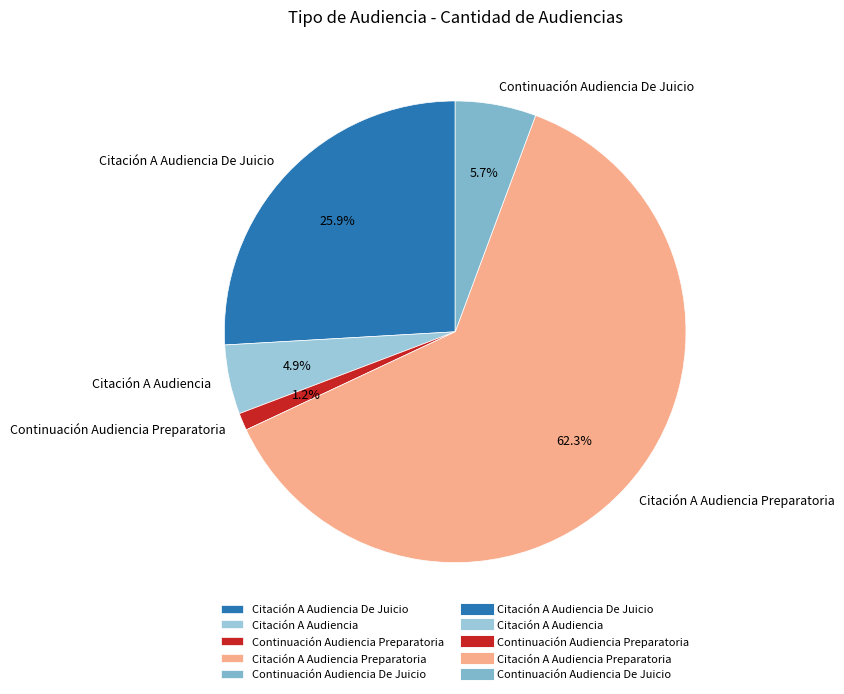

What is the smallest slice in the pie chart?

Continuación Audiencia Preparatoria